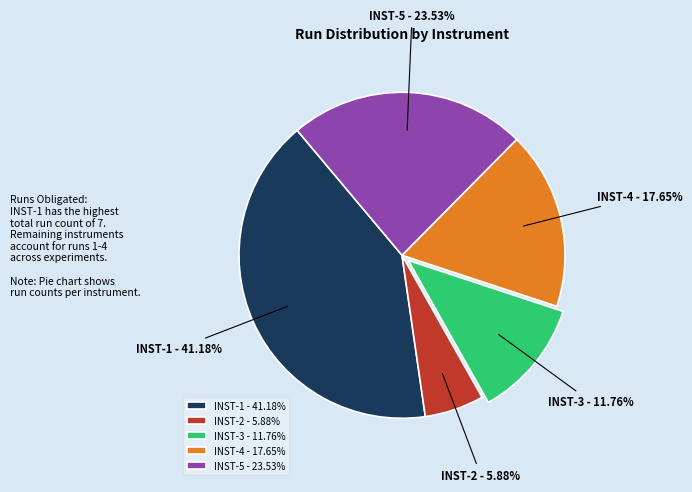

Rank the categories by value from lowest to highest.

INST-2 - 5.88%, INST-3 - 11.76%, INST-4 - 17.65%, INST-5 - 23.53%, INST-1 - 41.18%